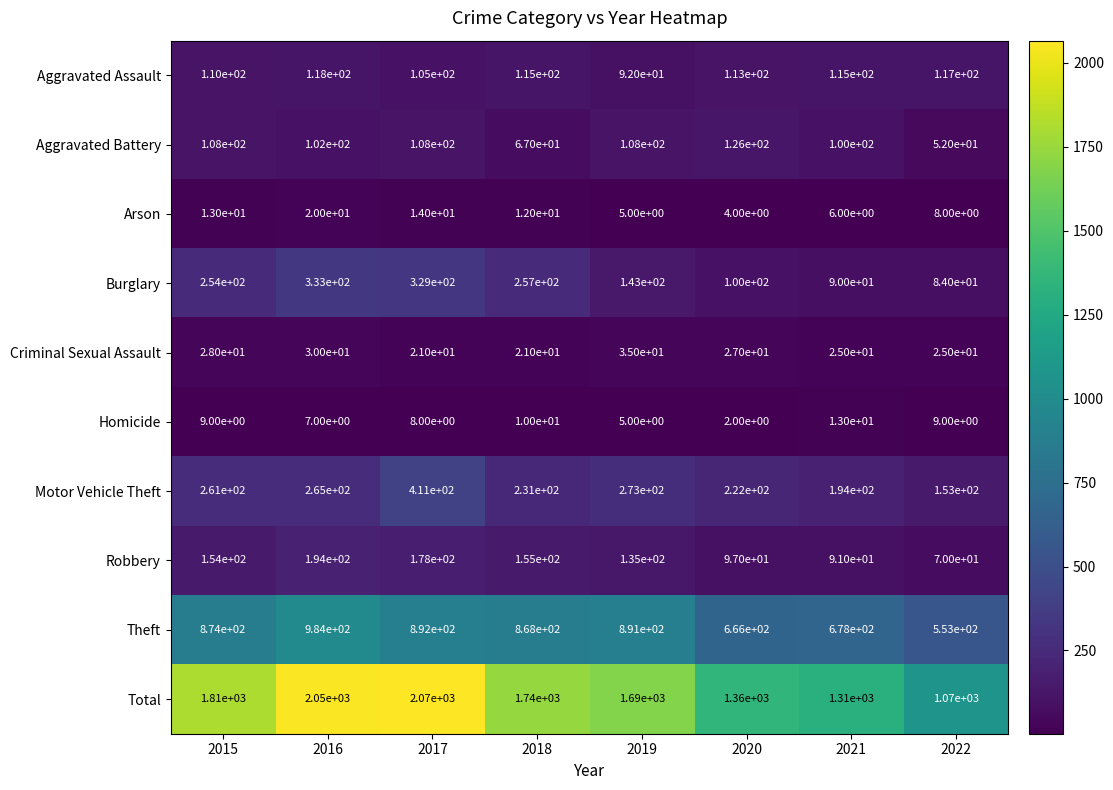

What is the maximum value shown in the chart?

2070